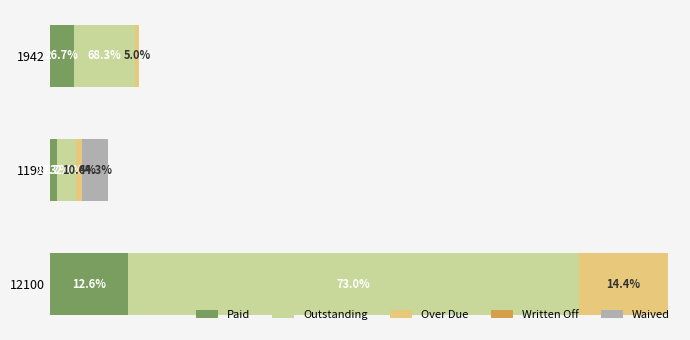

Which series has the widest spread of values?

Outstanding